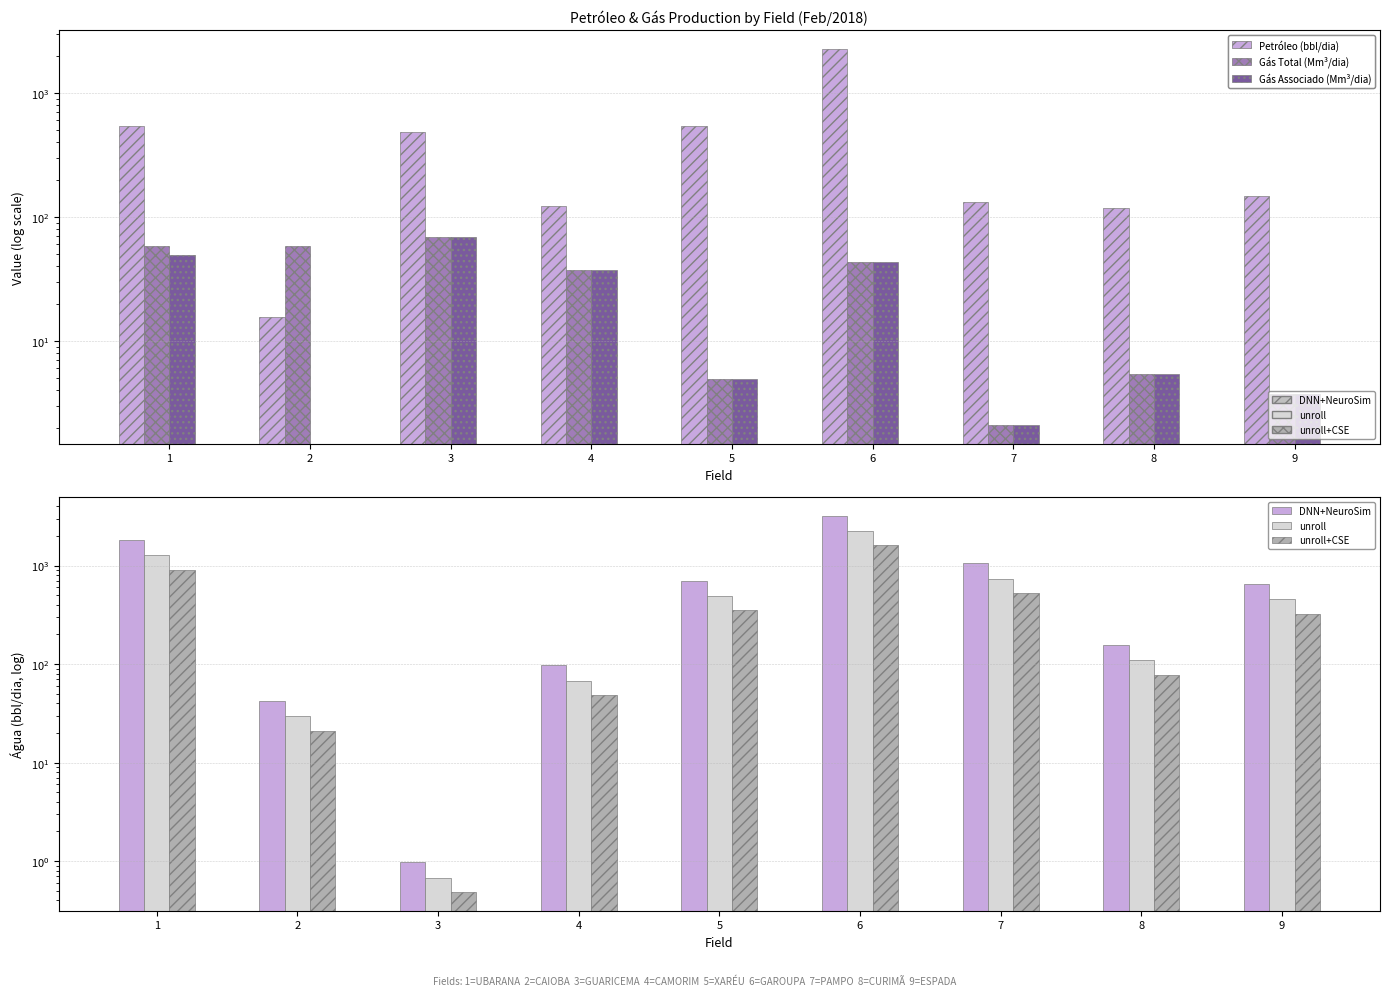

How many bars are there in each group?

6